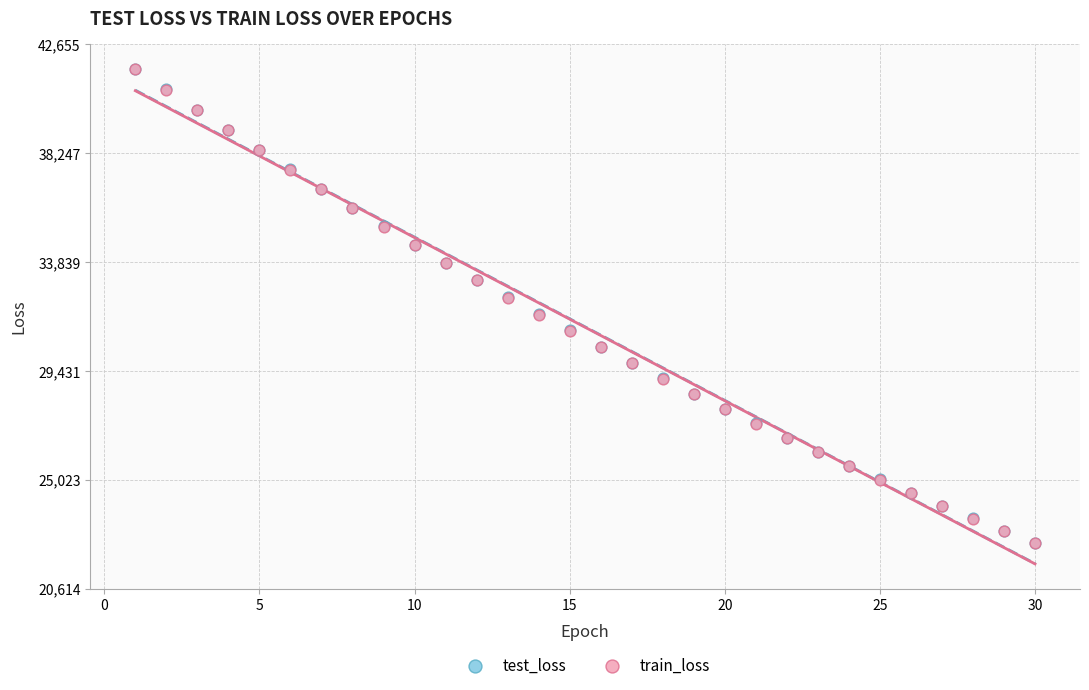

What are all the series names shown in the legend?

test_loss, train_loss